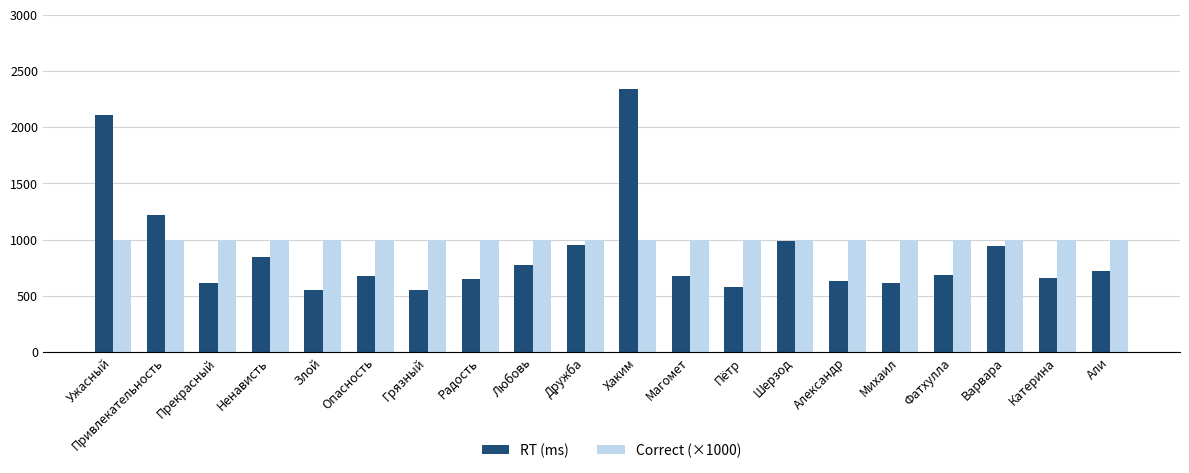

The value of RT (ms) at Прекрасный is 617. True or false?

True